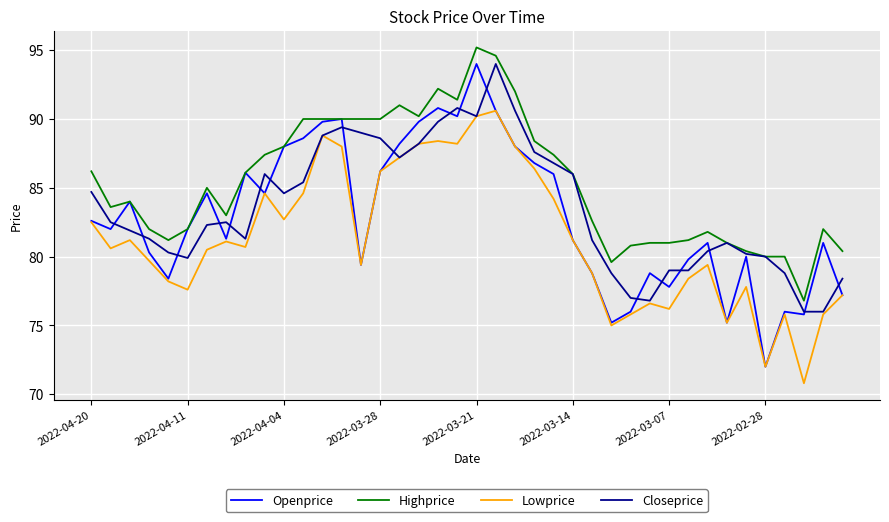

True or false: Highprice and Lowprice intersect in this chart.

False